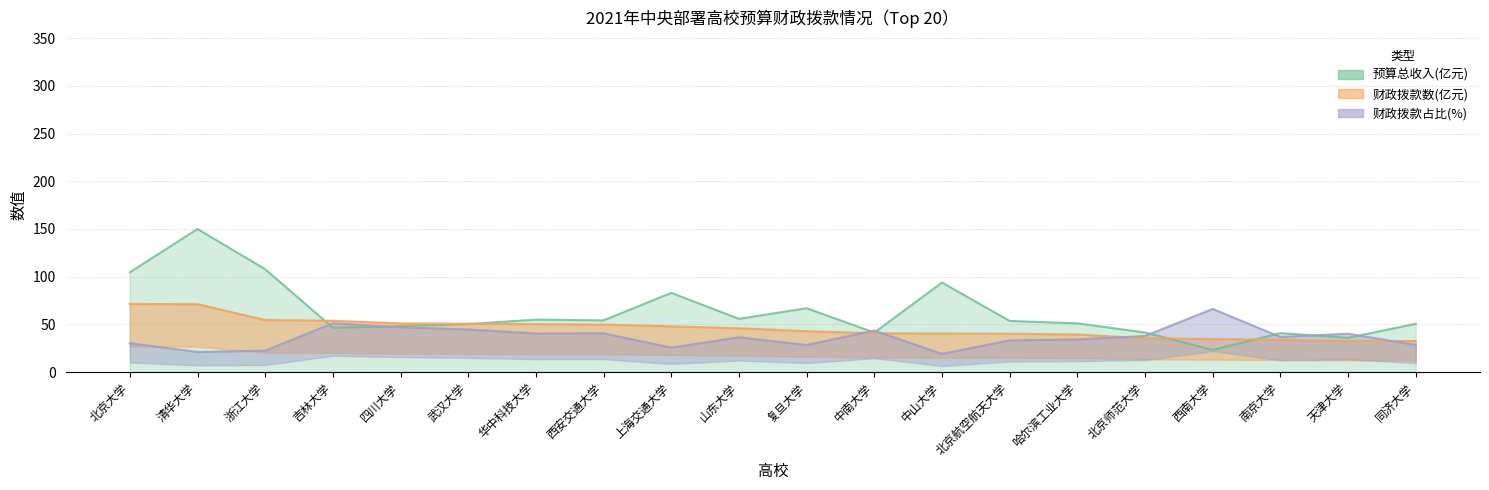

True or false: 财政拨款数(亿元) has a value of 42.9 at 复旦大学.

True